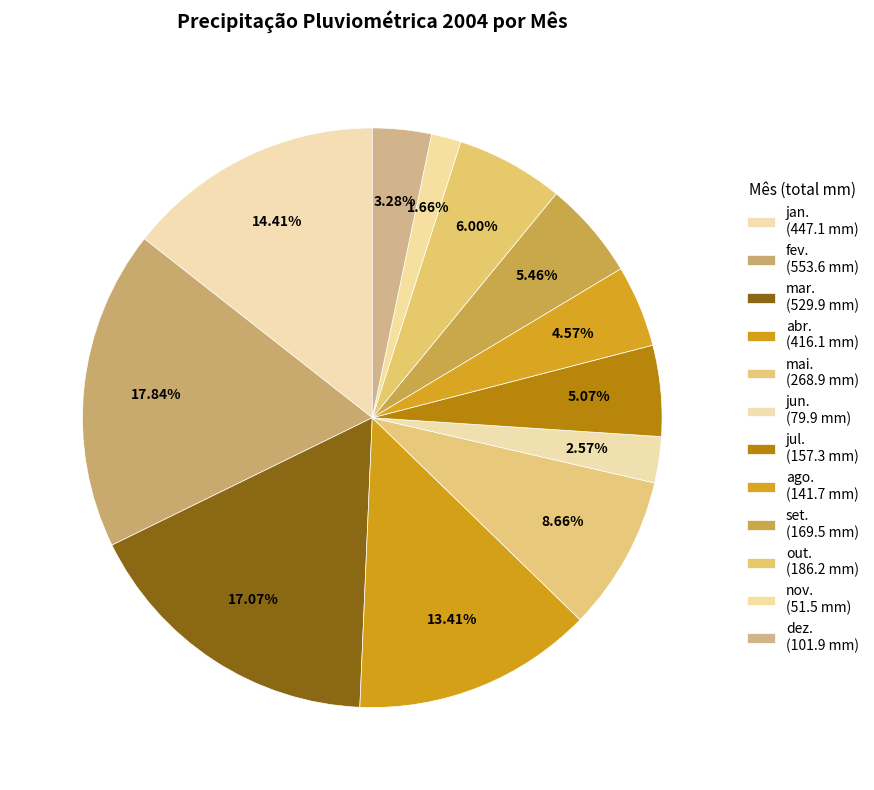

To the nearest percent, what is the combined percentage of ago. and jul.?

10%